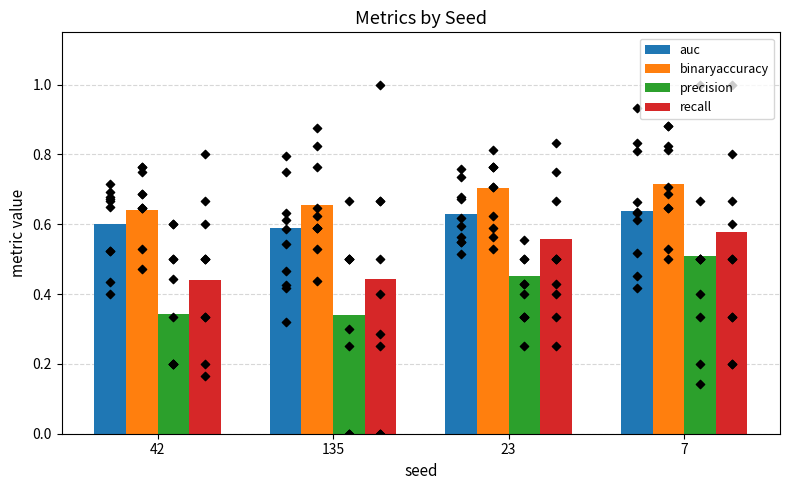

What are all the series names shown in the legend?

auc, binaryaccuracy, precision, recall